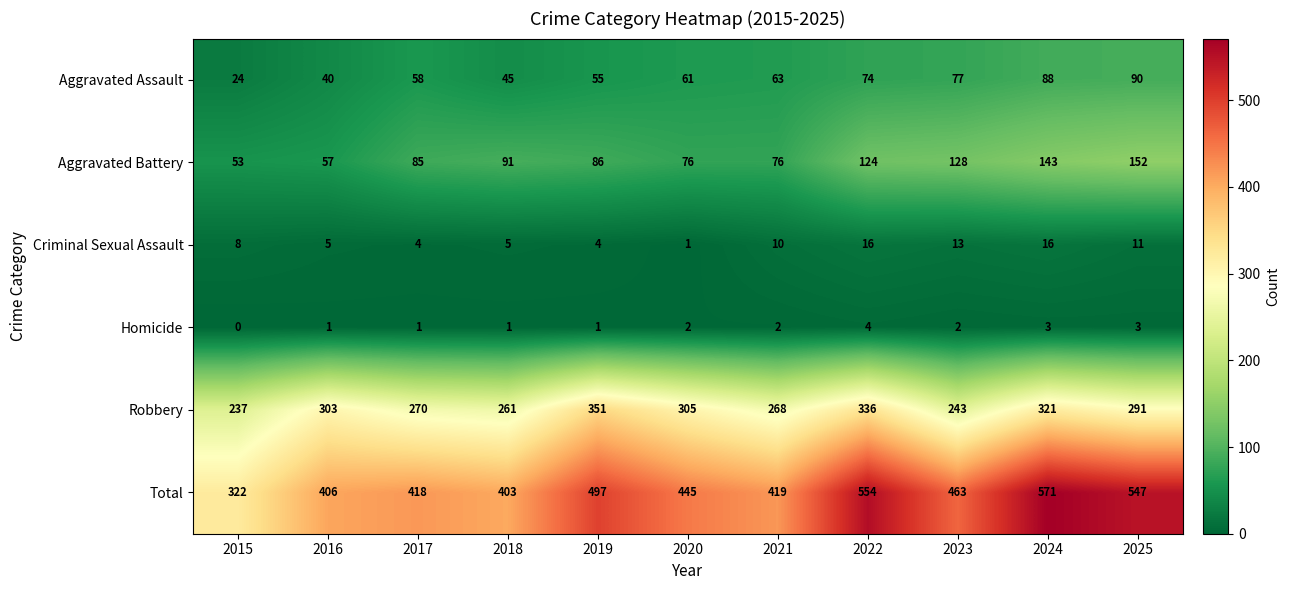

What is the difference between the highest and lowest values at 2018?

402